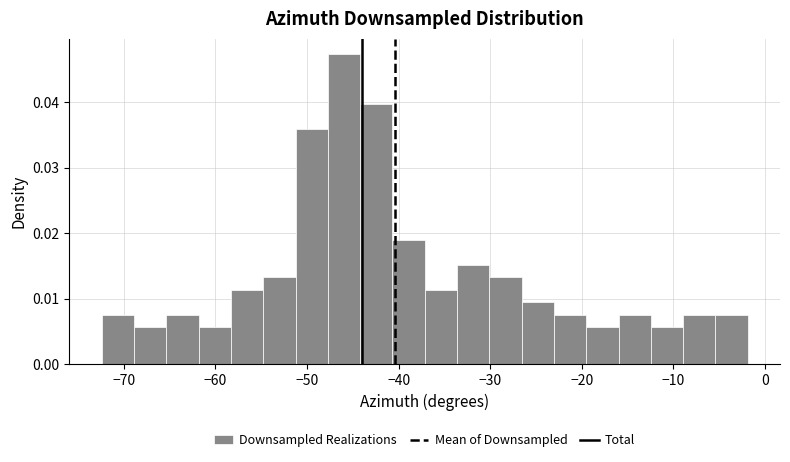

Around what value on the x-axis is the tallest bar? Give the approximate position of its centre, as read against the axis.

-46